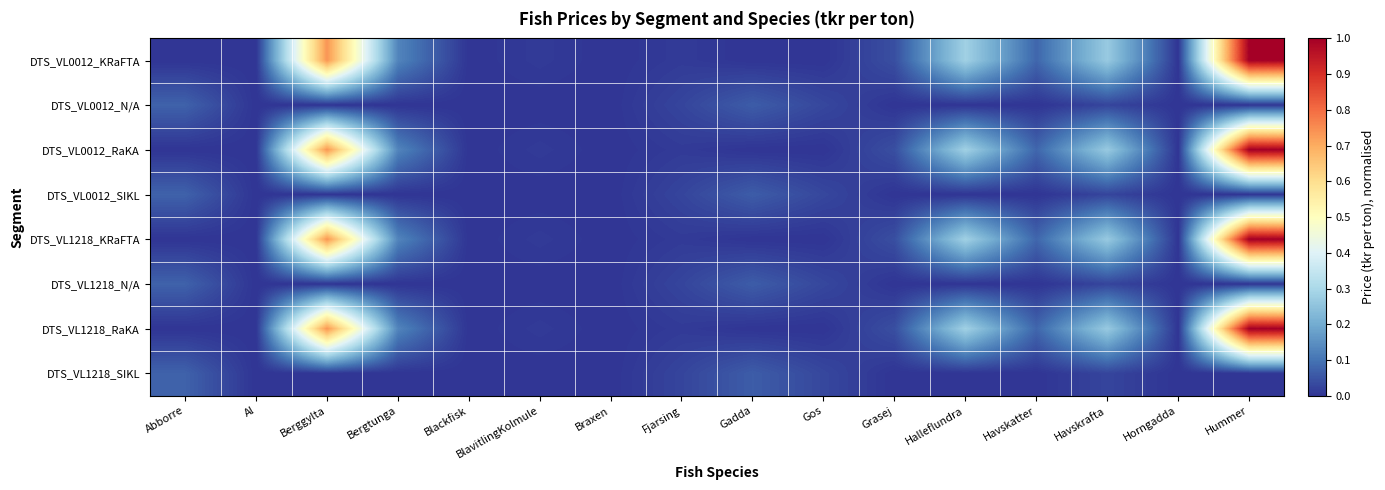

Reading left to right, what are all the values shown in this chart?

DTS_VL0012_KRaFTA: Abborre=0.0	Al=0.0	Berggylta=0.7	Bergtunga=0.1	Blackfisk=0.0	BlavitlingKolmule=0.0	Braxen=0.0	Fjarsing=0.0	Gadda=0.0	Gos=0.0	Grasej=0.0	Halleflundra=0.3	Havskatter=0.1	Havskrafta=0.3	Horngadda=0.0	Hummer=1.0
DTS_VL0012_N/A: Abborre=0.1	Al=0.0	Berggylta=0.0	Bergtunga=0.0	Blackfisk=0.0	BlavitlingKolmule=0.0	Braxen=0.0	Fjarsing=0.0	Gadda=0.1	Gos=0.0	Grasej=0.0	Halleflundra=0.0	Havskatter=0.0	Havskrafta=0.0	Horngadda=0.0	Hummer=0.0
DTS_VL0012_RaKA: Abborre=0.0	Al=0.0	Berggylta=0.7	Bergtunga=0.1	Blackfisk=0.0	BlavitlingKolmule=0.0	Braxen=0.0	Fjarsing=0.0	Gadda=0.0	Gos=0.0	Grasej=0.0	Halleflundra=0.3	Havskatter=0.1	Havskrafta=0.3	Horngadda=0.0	Hummer=1.0
DTS_VL0012_SIKL: Abborre=0.1	Al=0.0	Berggylta=0.0	Bergtunga=0.0	Blackfisk=0.0	BlavitlingKolmule=0.0	Braxen=0.0	Fjarsing=0.0	Gadda=0.1	Gos=0.0	Grasej=0.0	Halleflundra=0.0	Havskatter=0.0	Havskrafta=0.0	Horngadda=0.0	Hummer=0.0
DTS_VL1218_KRaFTA: Abborre=0.0	Al=0.0	Berggylta=0.7	Bergtunga=0.1	Blackfisk=0.0	BlavitlingKolmule=0.0	Braxen=0.0	Fjarsing=0.0	Gadda=0.0	Gos=0.0	Grasej=0.0	Halleflundra=0.3	Havskatter=0.1	Havskrafta=0.3	Horngadda=0.0	Hummer=1.0
DTS_VL1218_N/A: Abborre=0.1	Al=0.0	Berggylta=0.0	Bergtunga=0.0	Blackfisk=0.0	BlavitlingKolmule=0.0	Braxen=0.0	Fjarsing=0.0	Gadda=0.1	Gos=0.0	Grasej=0.0	Halleflundra=0.0	Havskatter=0.0	Havskrafta=0.0	Horngadda=0.0	Hummer=0.0
DTS_VL1218_RaKA: Abborre=0.0	Al=0.0	Berggylta=0.7	Bergtunga=0.1	Blackfisk=0.0	BlavitlingKolmule=0.0	Braxen=0.0	Fjarsing=0.0	Gadda=0.0	Gos=0.0	Grasej=0.0	Halleflundra=0.3	Havskatter=0.1	Havskrafta=0.3	Horngadda=0.0	Hummer=1.0
DTS_VL1218_SIKL: Abborre=0.1	Al=0.0	Berggylta=0.0	Bergtunga=0.0	Blackfisk=0.0	BlavitlingKolmule=0.0	Braxen=0.0	Fjarsing=0.0	Gadda=0.1	Gos=0.0	Grasej=0.0	Halleflundra=0.0	Havskatter=0.0	Havskrafta=0.0	Horngadda=0.0	Hummer=0.0